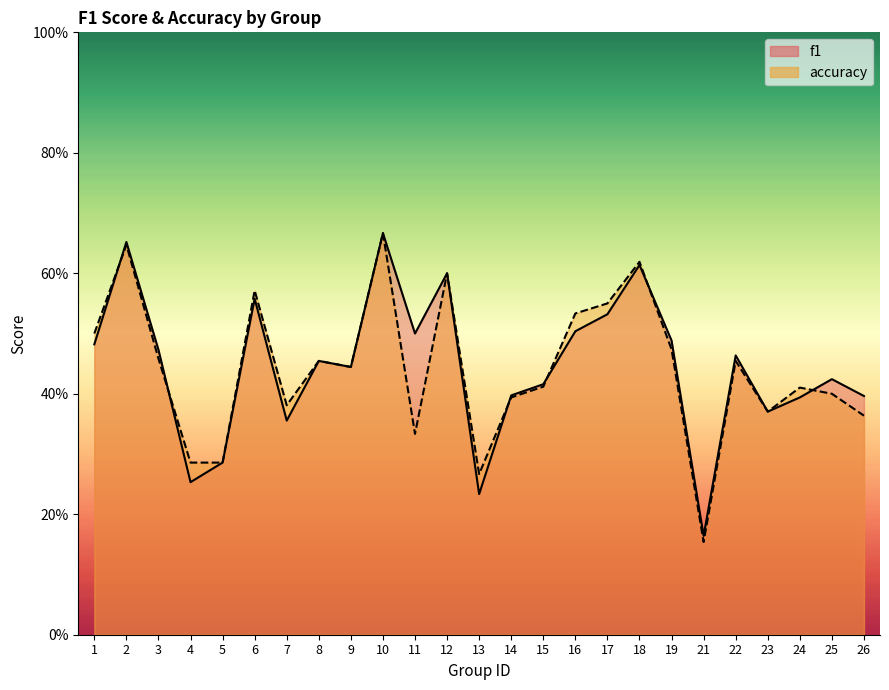

Reading left to right, extract all data points from this chart.

f1: 0.5	0.7	0.5	0.3	0.3	0.6	0.4	0.5	0.4	0.7	0.5	0.6	0.2	0.4	0.4	0.5	0.5	0.6	0.5	0.2	0.5	0.4	0.4	0.4	0.4
accuracy: 0.5	0.6	0.5	0.3	0.3	0.6	0.4	0.5	0.4	0.7	0.3	0.6	0.3	0.4	0.4	0.5	0.6	0.6	0.5	0.2	0.5	0.4	0.4	0.4	0.4